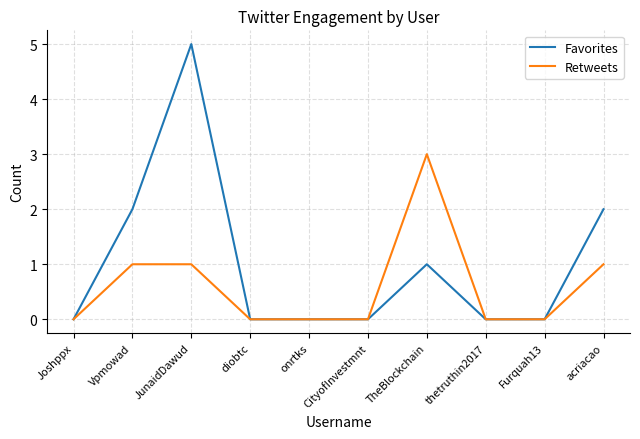

Reading right to left, what are all the values shown in this chart?

Favorites: acriacao=2	Furquah13=0	thetruthin2017=0	TheBlockchain=1	CityofInvestmnt=0	onrtks=0	diobtc=0	JunaidDawud=5	Vpmowad=2	Joshppx=0
Retweets: acriacao=1	Furquah13=0	thetruthin2017=0	TheBlockchain=3	CityofInvestmnt=0	onrtks=0	diobtc=0	JunaidDawud=1	Vpmowad=1	Joshppx=0